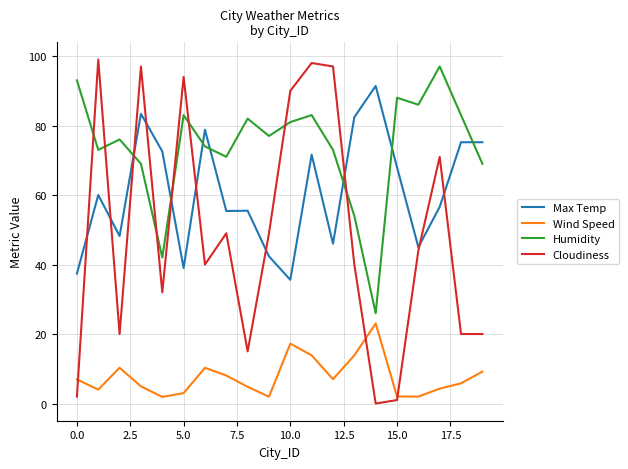

True or false: Wind Speed and Max Temp intersect in this chart.

False